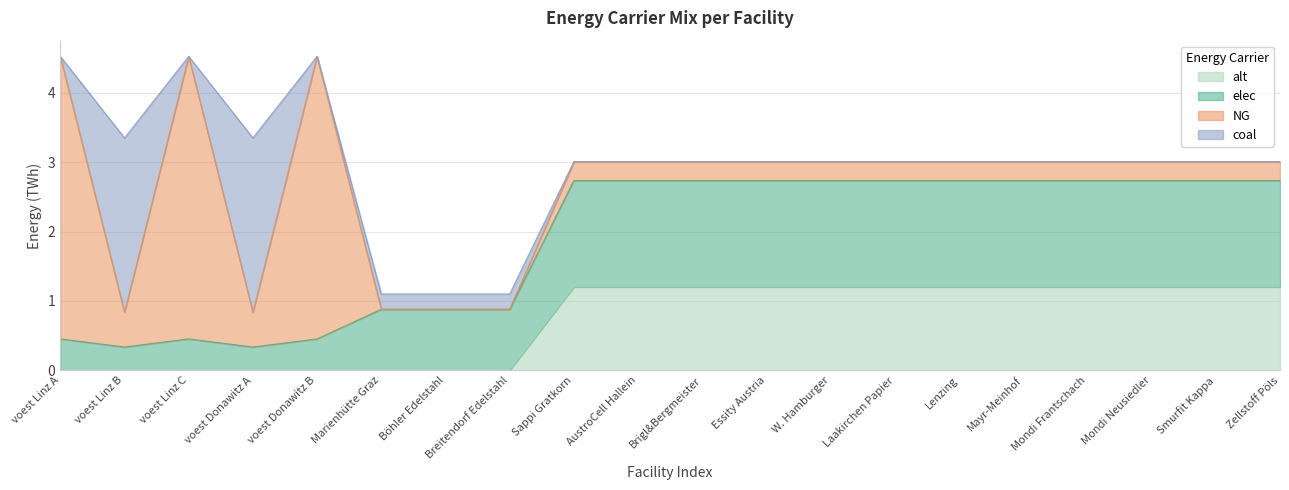

True or false: alt and elec cross at least once.

False